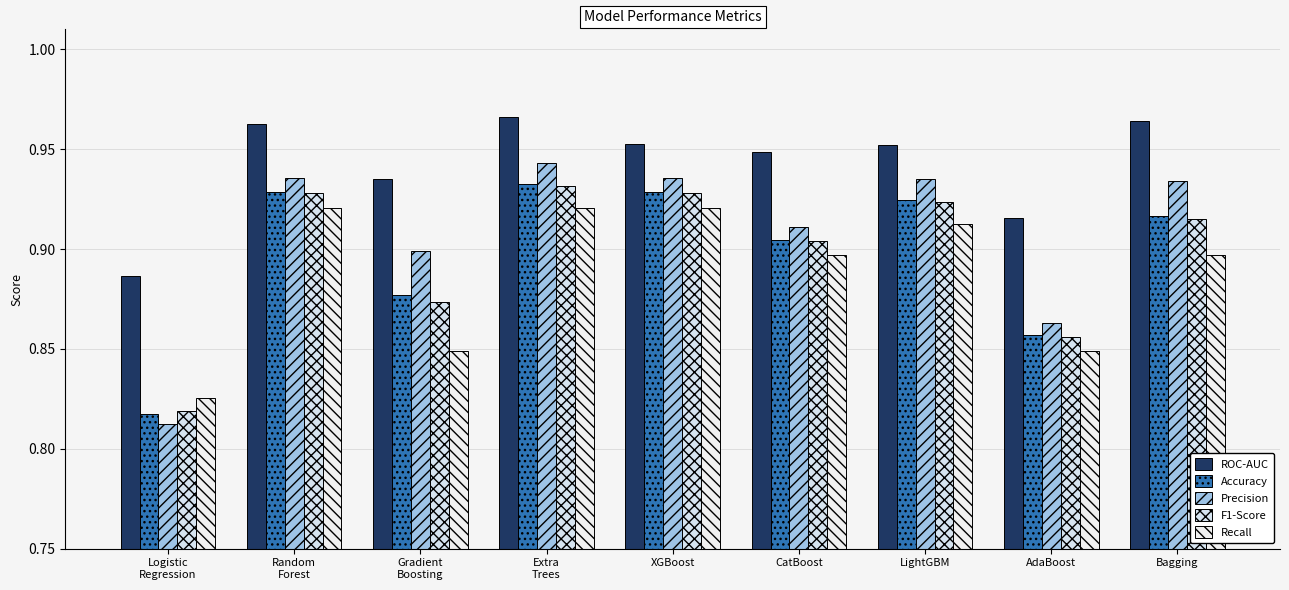

What is the label of the 1st bar from the left?

Logistic
Regression